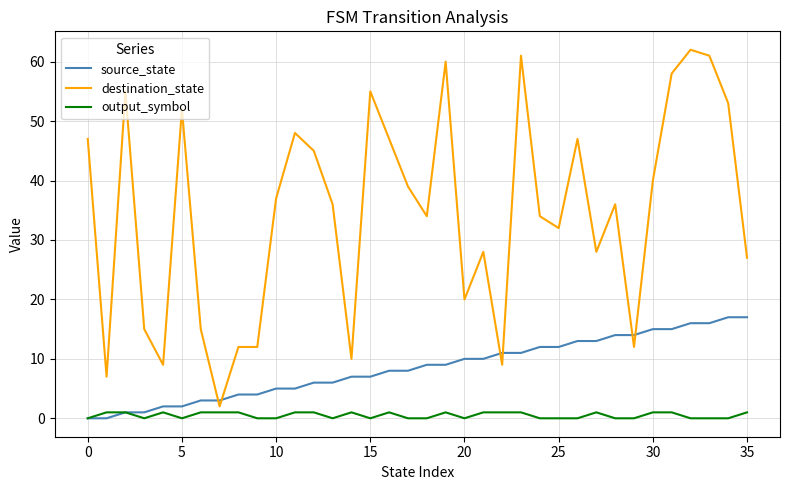

What is the highest value of the source_state series?

17